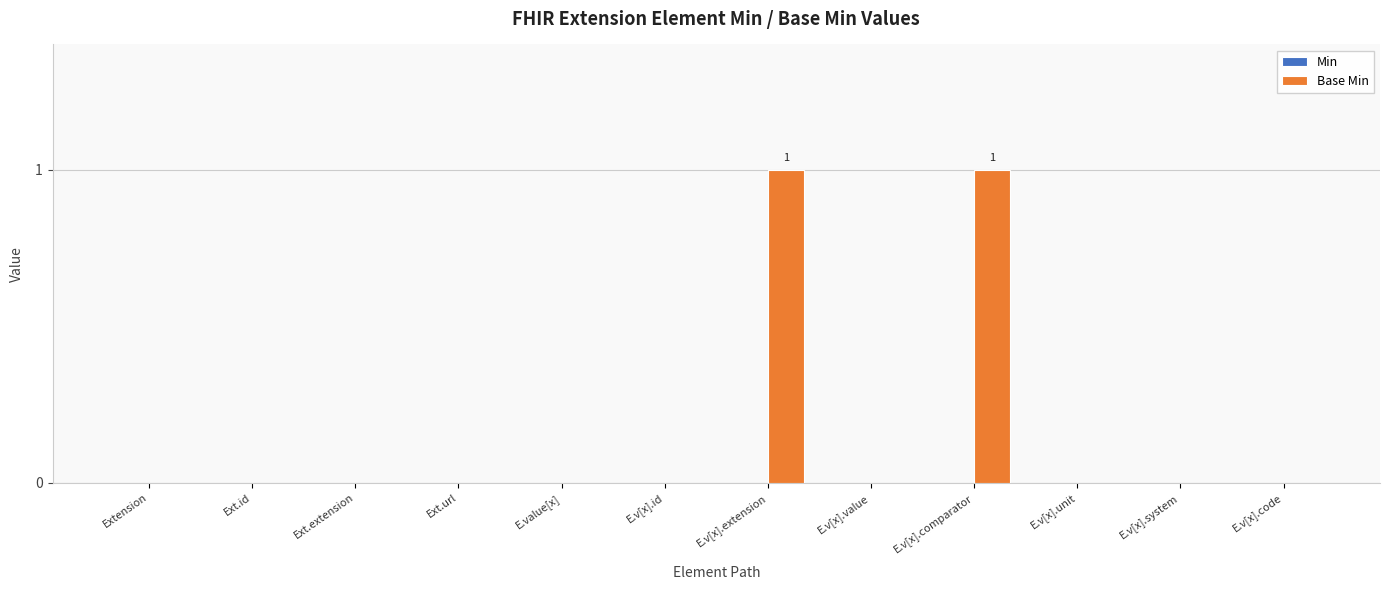

The value at Ext.id is 1. True or false?

False